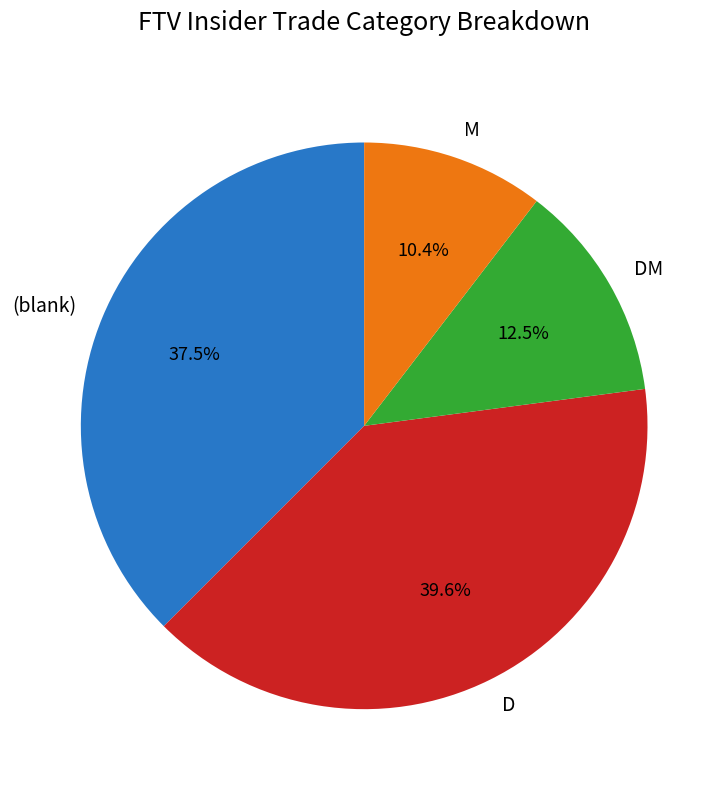

How many segments does this pie chart have?

4